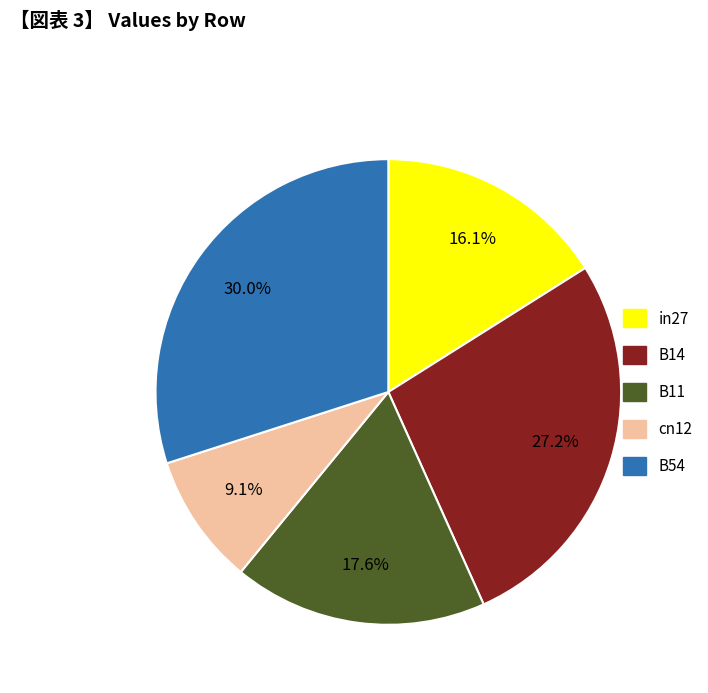

What percentage is the B54 slice, to the nearest percent?

30%